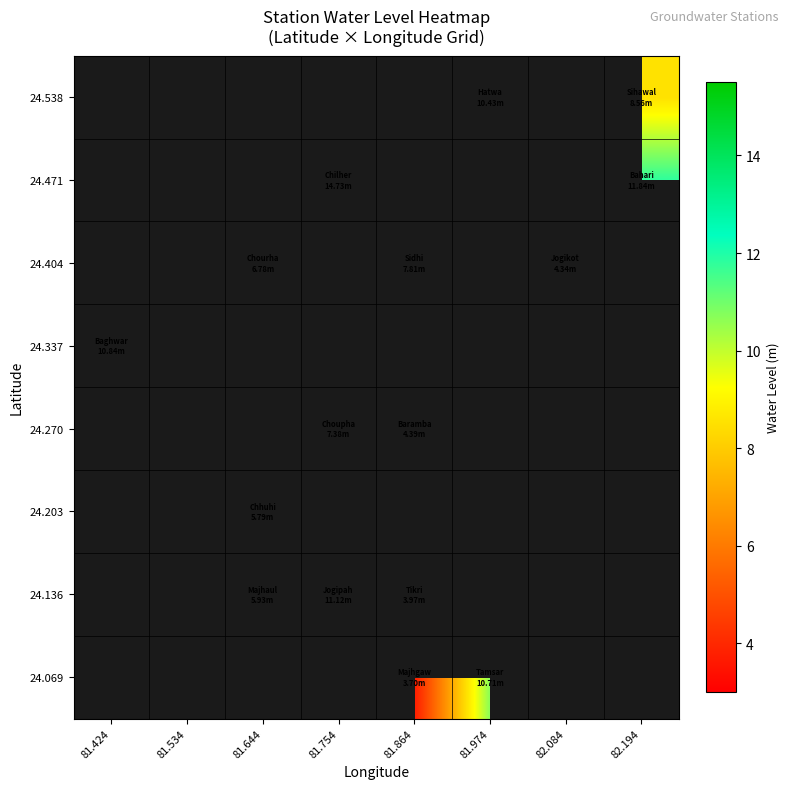

What is the difference between the highest and lowest values at 81.974?

0.3